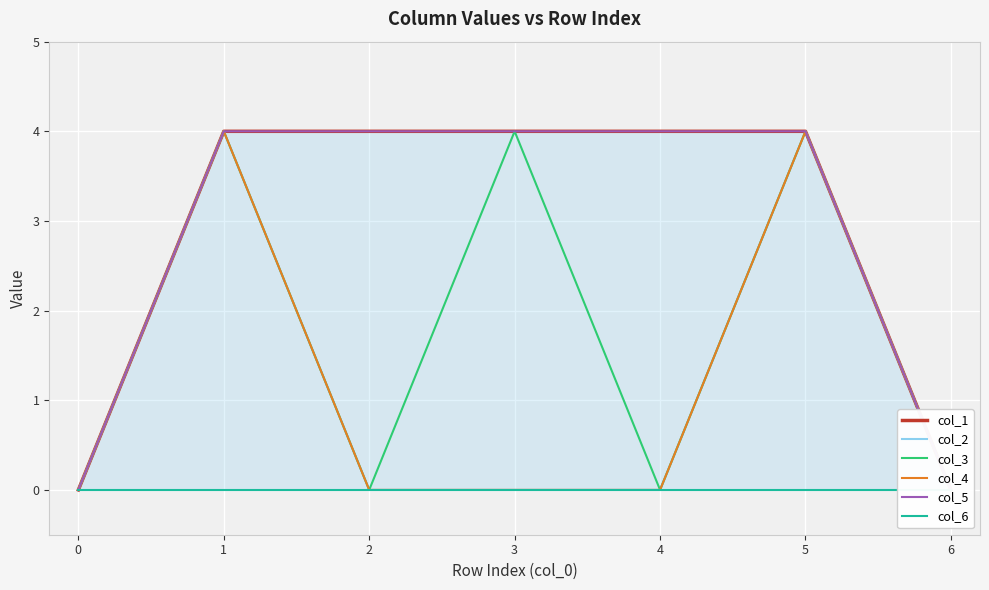

What is the difference between the maximum and minimum values in the col_5 series?

4